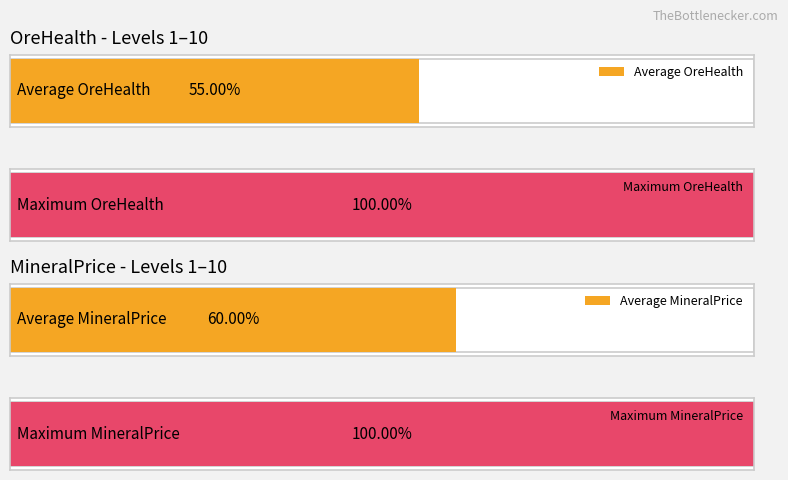

Rank the series by their maximum value, from lowest to highest.

MineralPrice, OreHealth